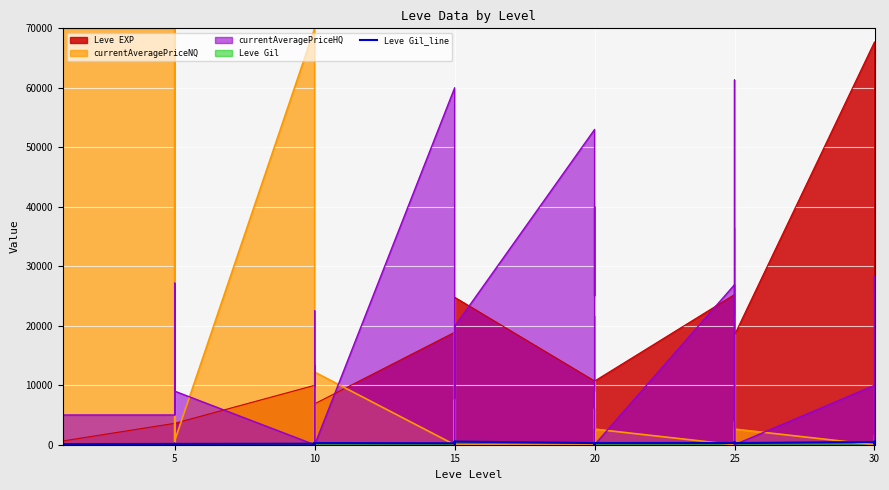

Is it true that the value at 10 is 112?

True